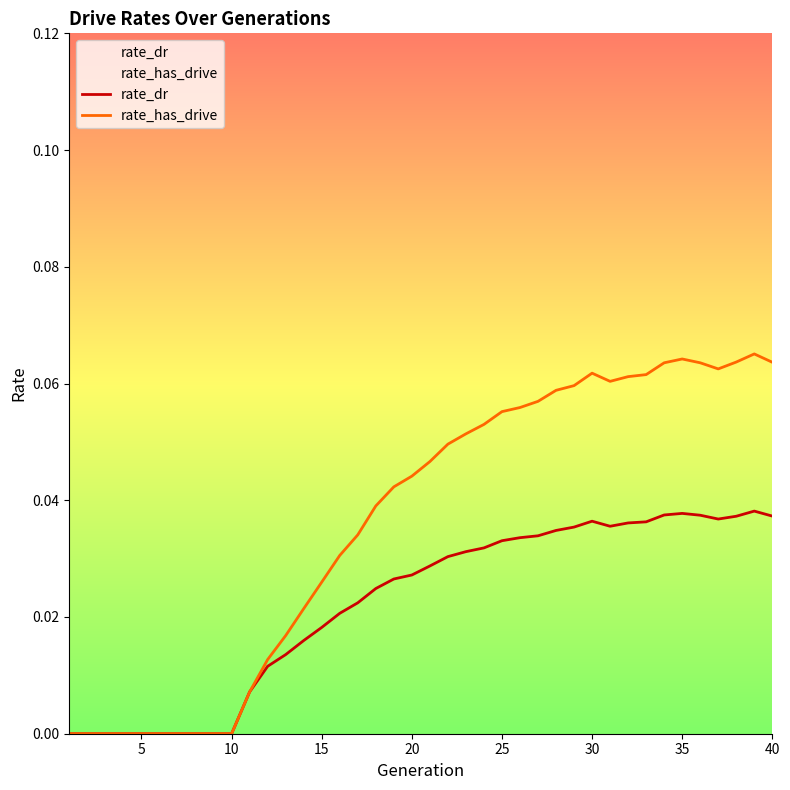

List the series in order of their peak value, highest first.

rate_has_drive, rate_dr